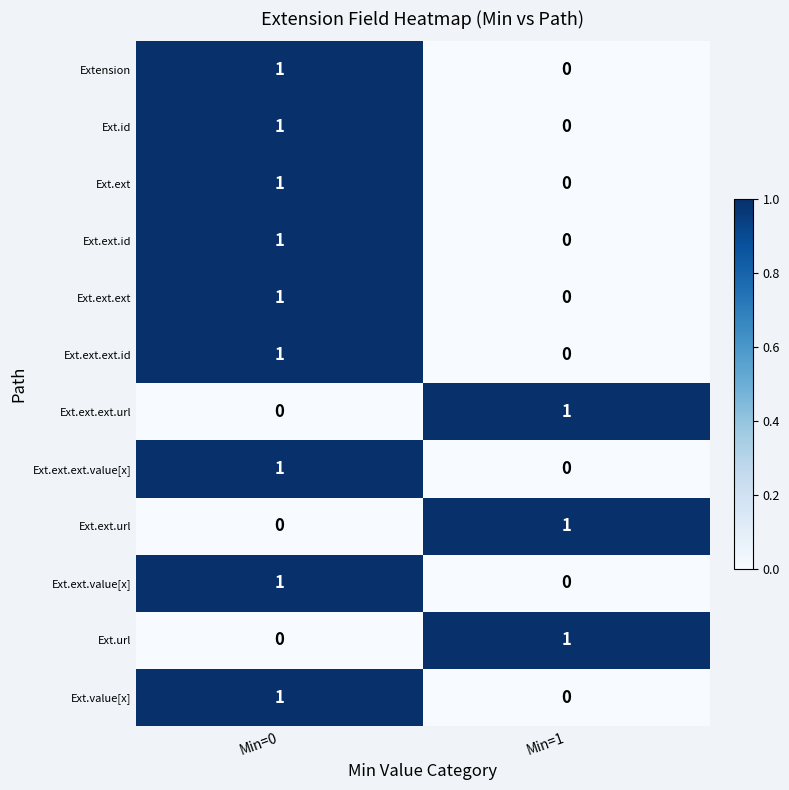

How many distinct data groups are displayed?

12